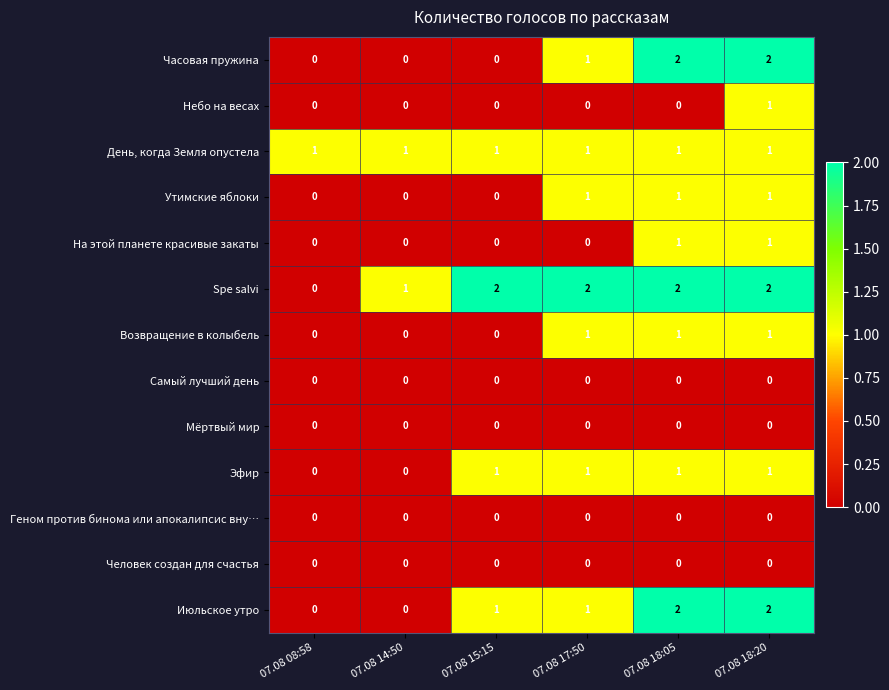

How many series are shown in this chart?

13